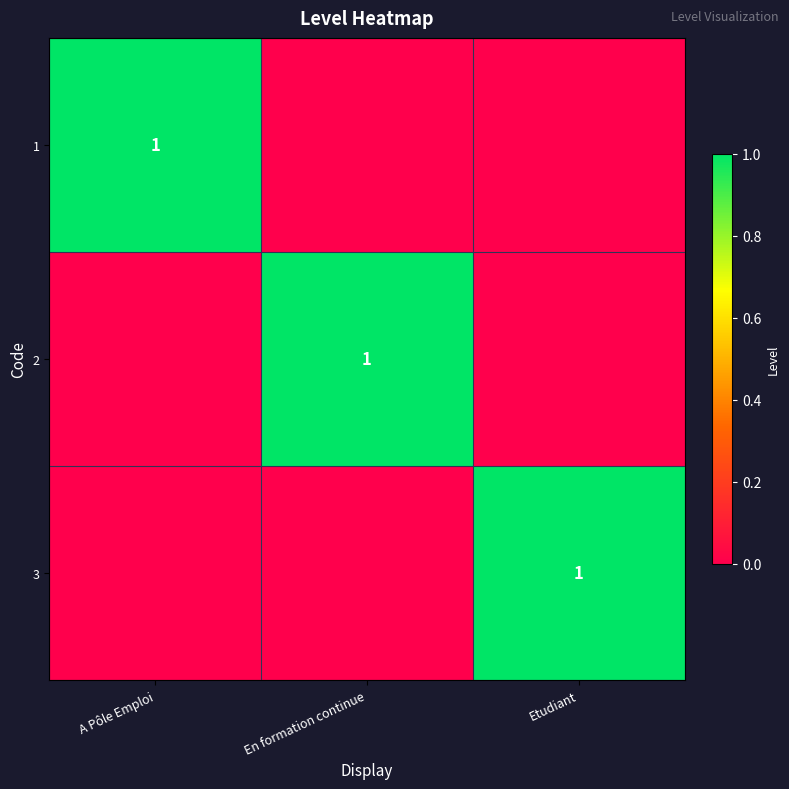

True or false: 1 has a value of 2 at A Pôle Emploi.

False